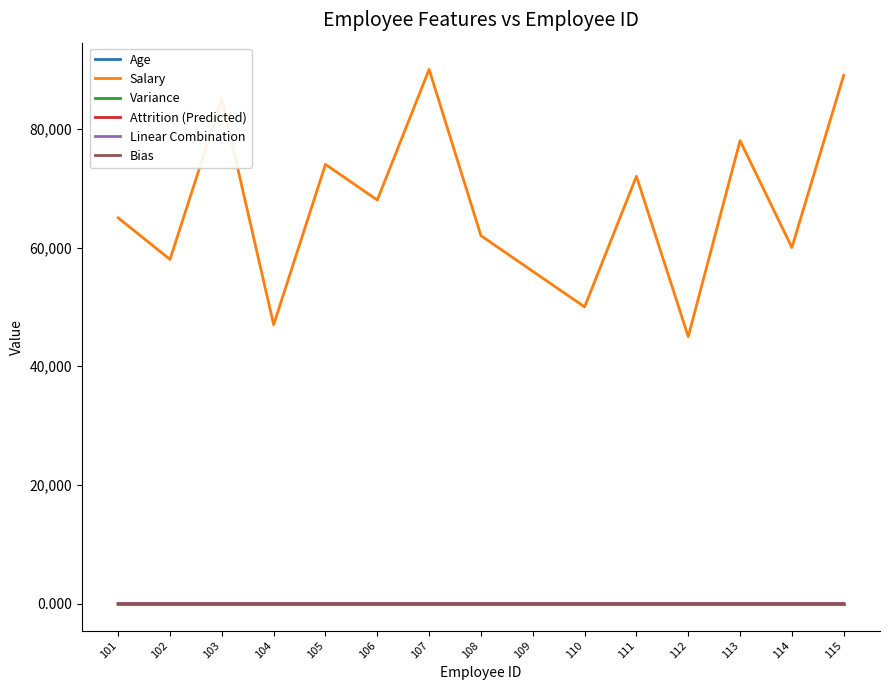

How many lines are shown in the chart?

6